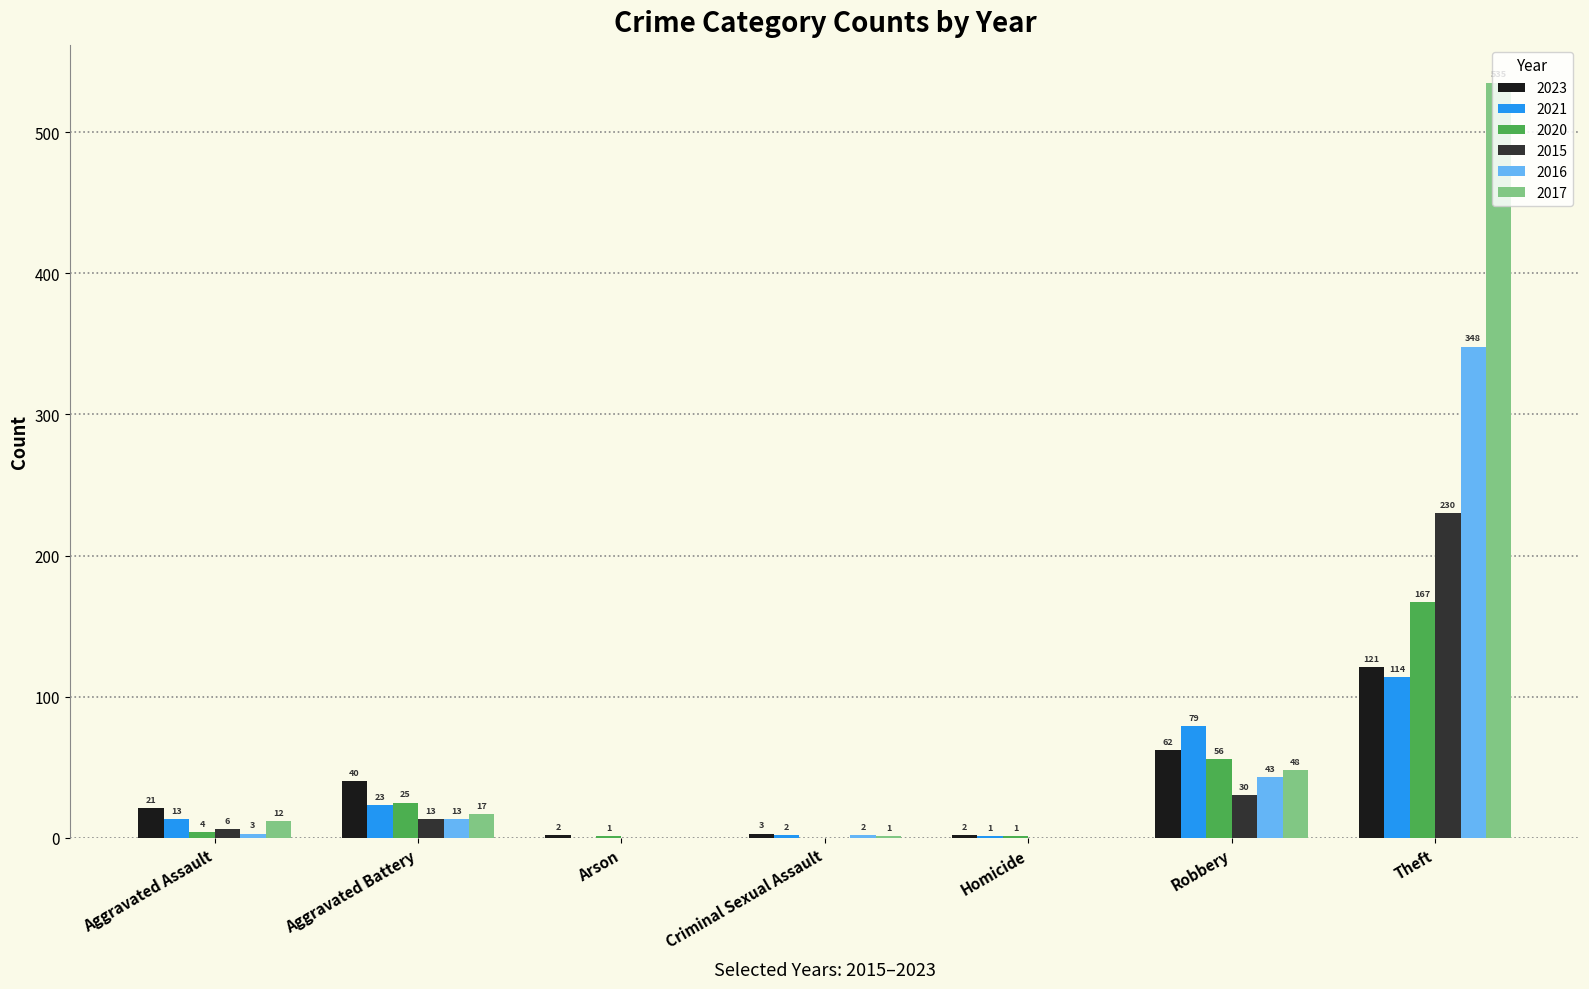

Is it true that 2020 equals 1 at Arson?

True